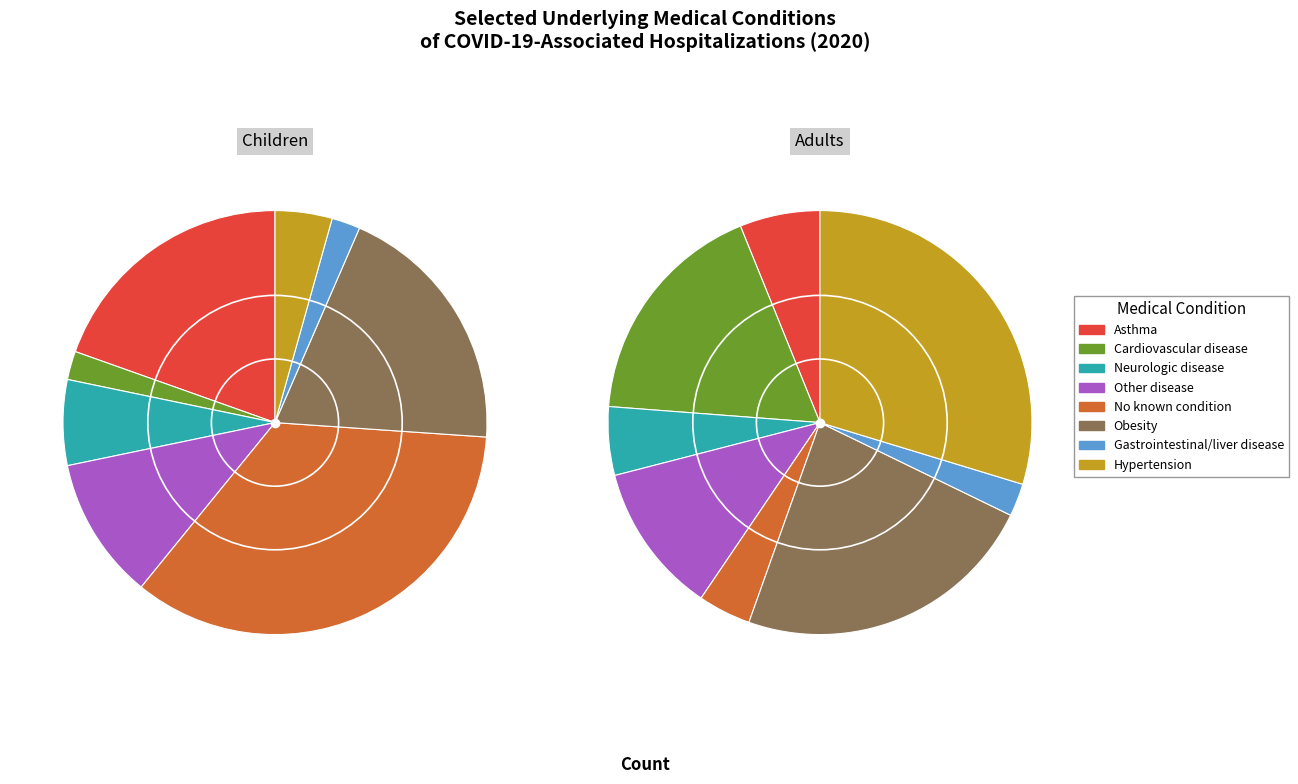

Count the number of slices in the pie.

8